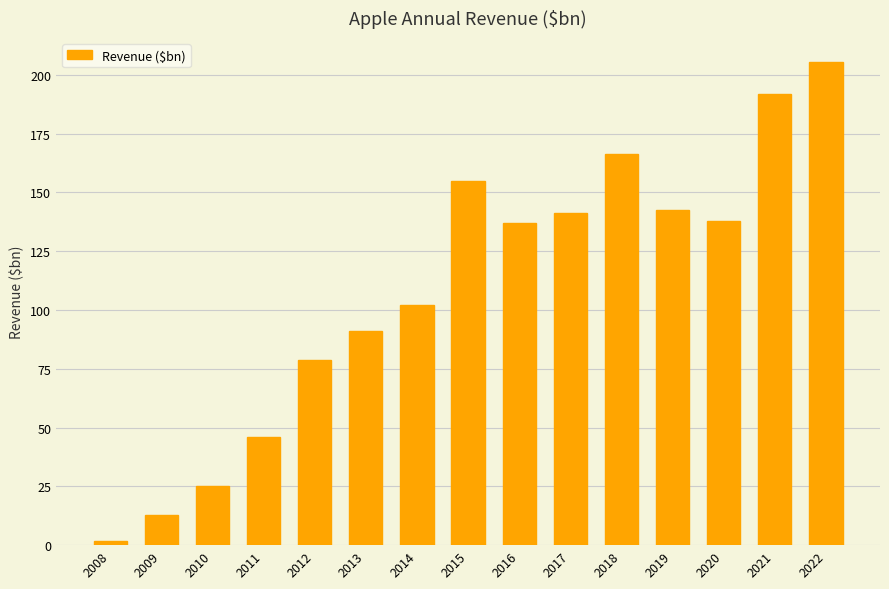

Which has a higher value, 2014 or 2018?

2018